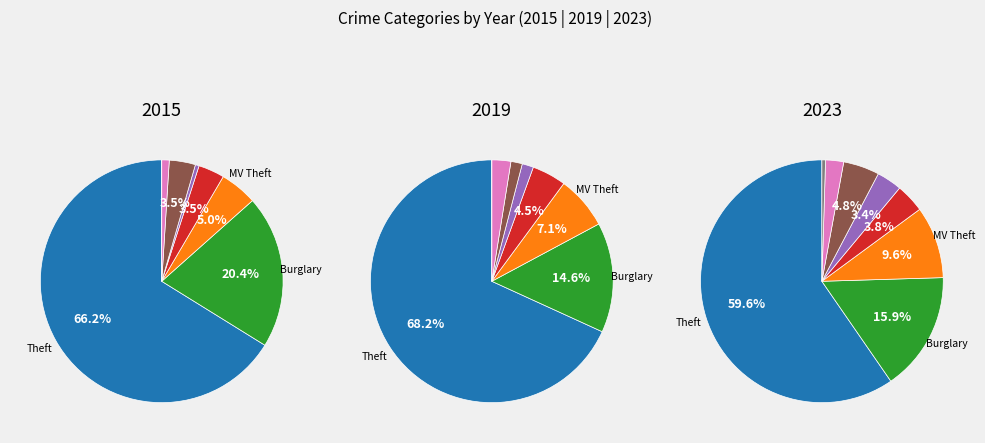

To the nearest percent, what is the average slice percentage?

12%